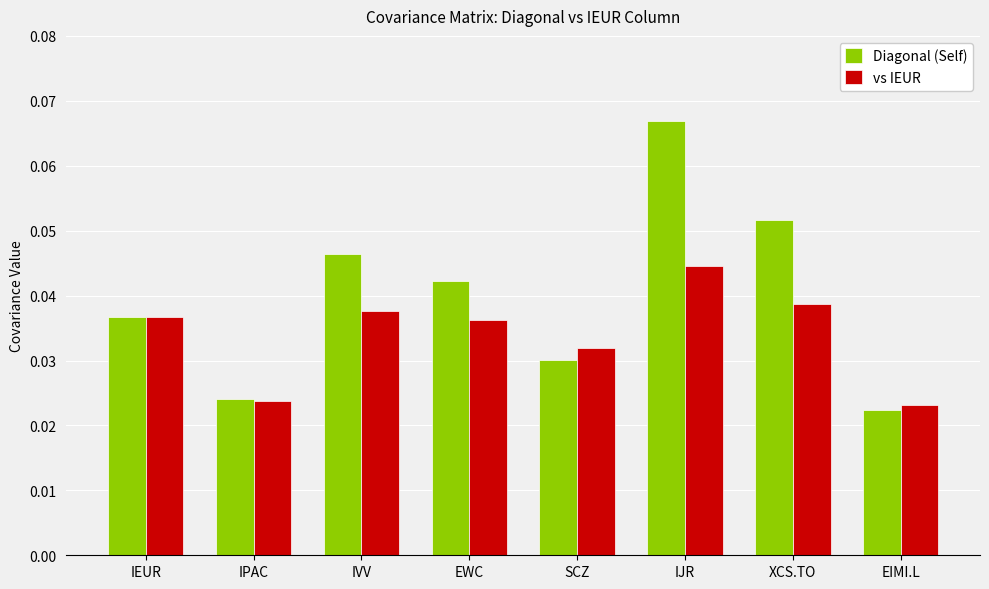

Is the value of Diagonal (Self) at EIMI.L greater than the value of vs IEUR at SCZ?

No